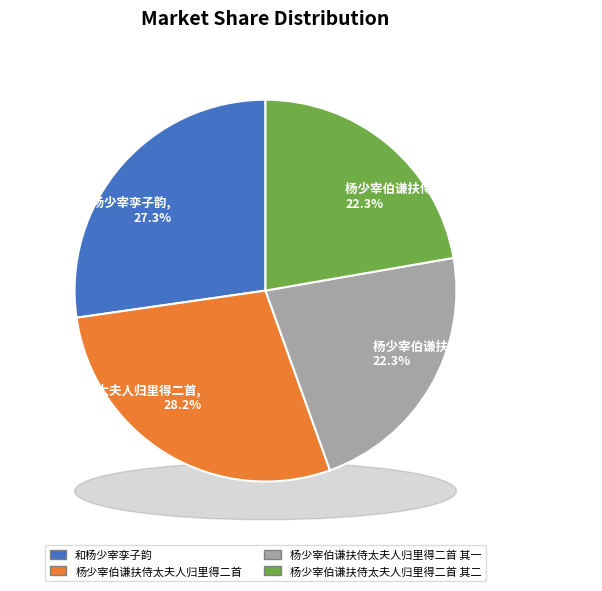

What is the change in value from 和杨少宰孪子韵 to 杨少宰伯谦扶侍太夫人归里得二首 其一?

-121450